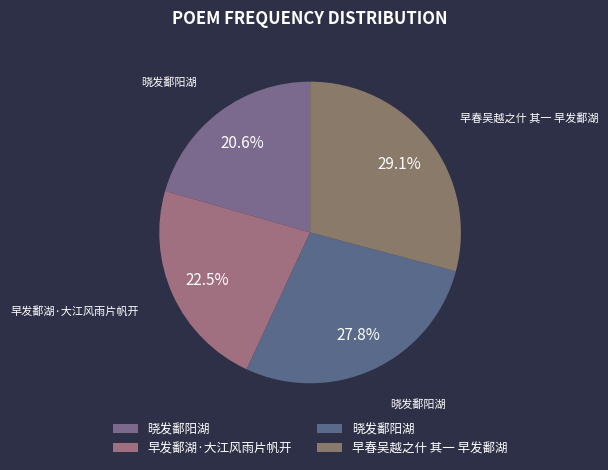

Is there a majority slice in this chart?

No